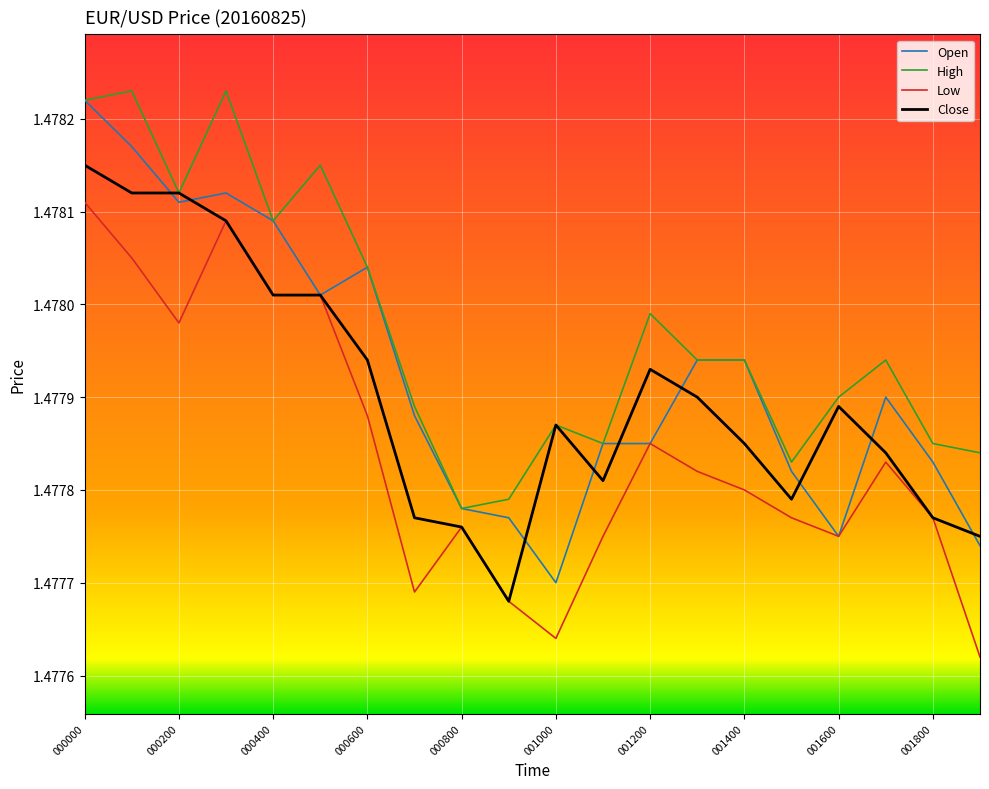

List the series in order of their overall mean, highest first.

High, Open, Close, Low